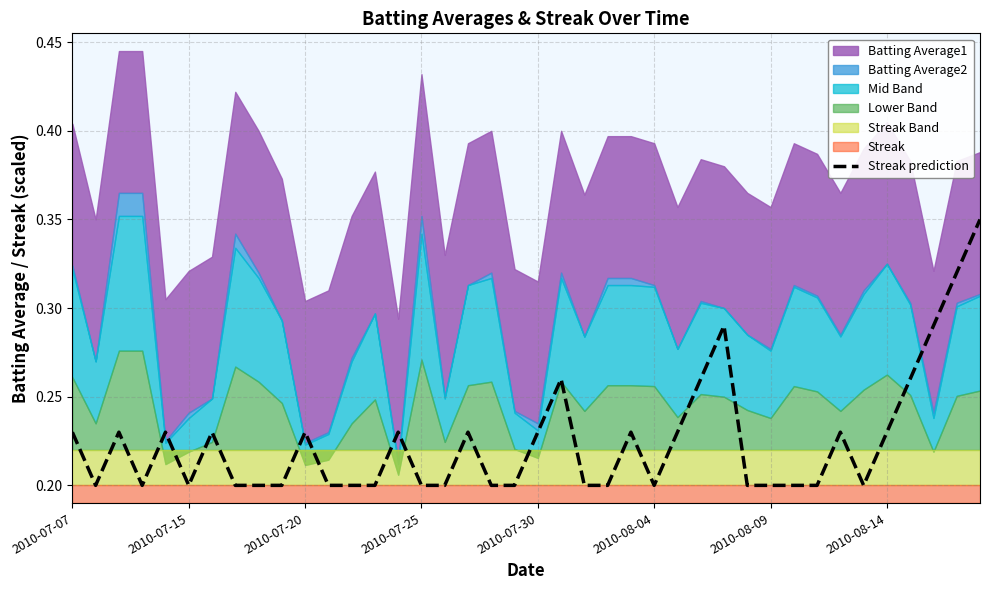

How many lines are shown in the chart?

1